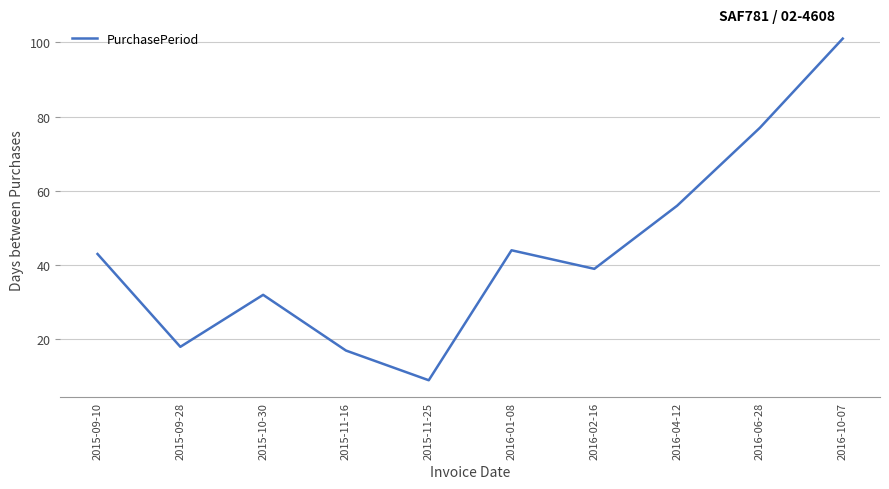

Approximately how many times larger is the value at 2015-11-25 compared to 2016-06-28?

0.1